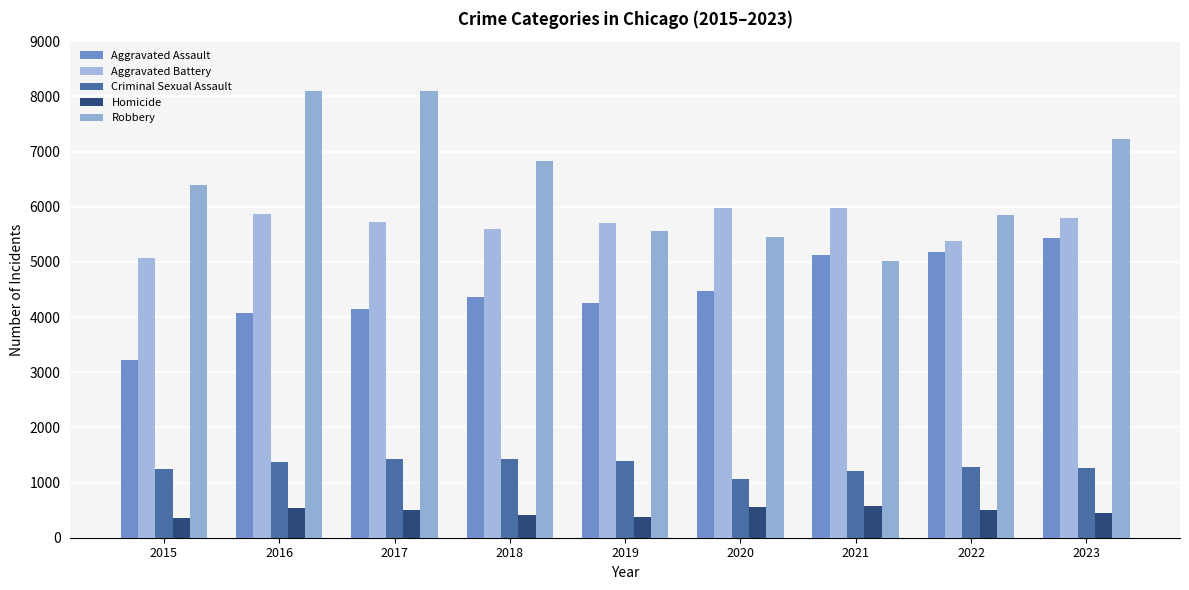

Reading right to left, list all the values displayed in this chart.

Aggravated Assault: 5441	5170	5131	4475	4252	4362	4154	4082	3229
Aggravated Battery: 5789	5384	5968	5978	5707	5589	5718	5859	5066
Criminal Sexual Assault: 1264	1289	1217	1073	1390	1434	1433	1369	1249
Homicide: 447	508	578	565	370	416	503	533	361
Robbery: 7230	5846	5009	5445	5566	6836	8095	8100	6398